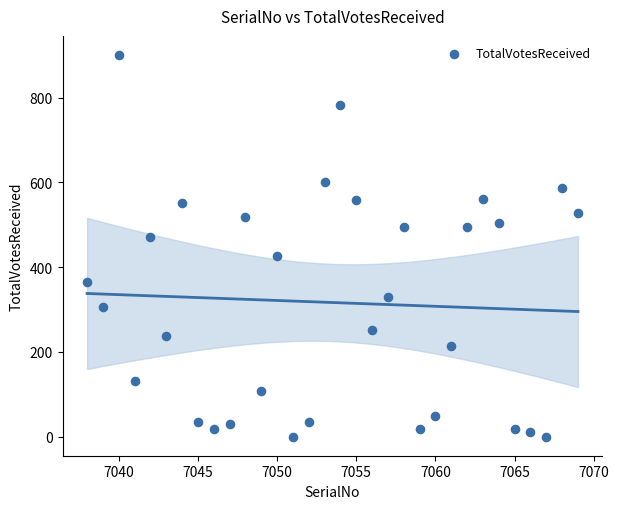

What is the range of Y values (max minus min)?

901